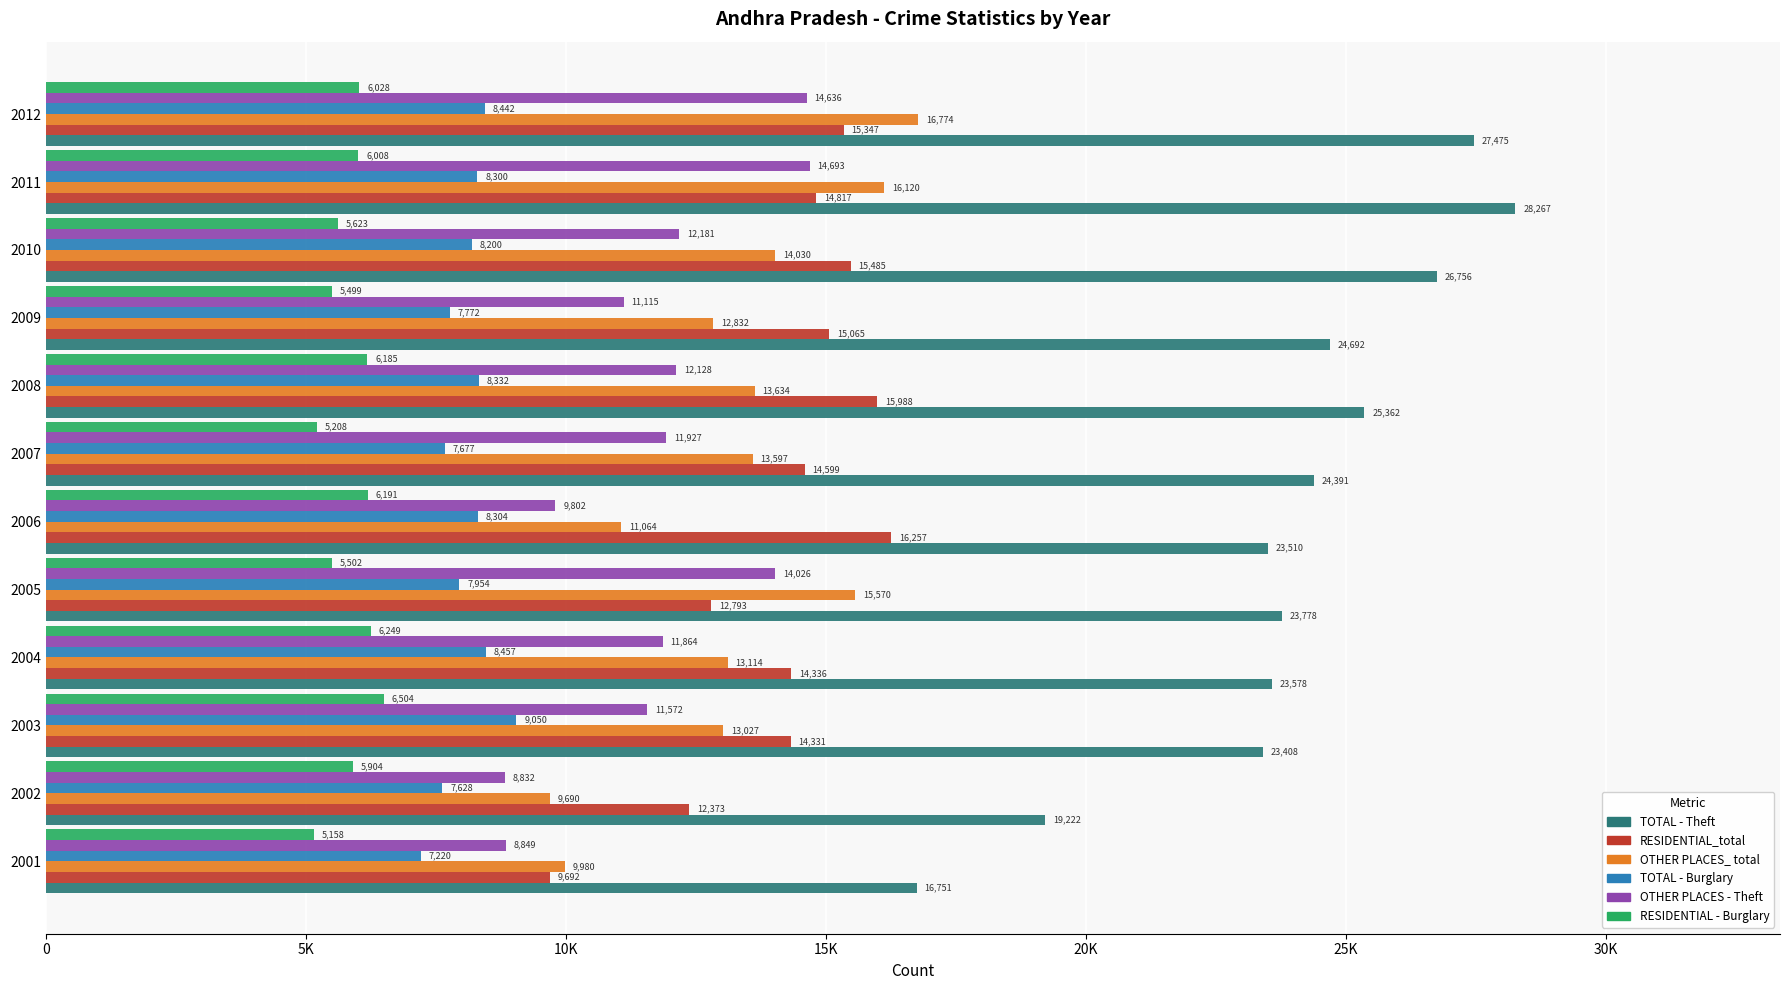

Rank the series by their maximum value, from highest to lowest.

TOTAL - Theft, OTHER PLACES_ total, RESIDENTIAL_total, OTHER PLACES - Theft, TOTAL - Burglary, RESIDENTIAL - Burglary